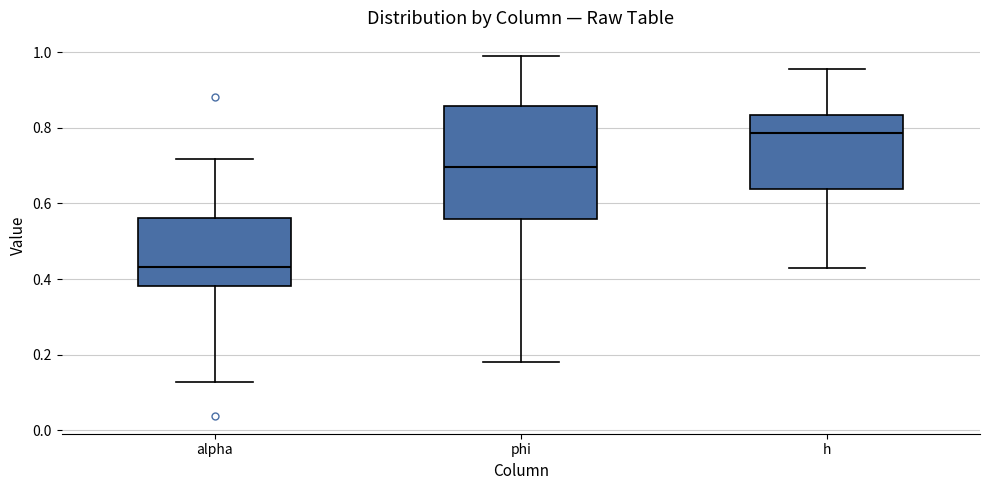

Which box has the lowest median line?

alpha